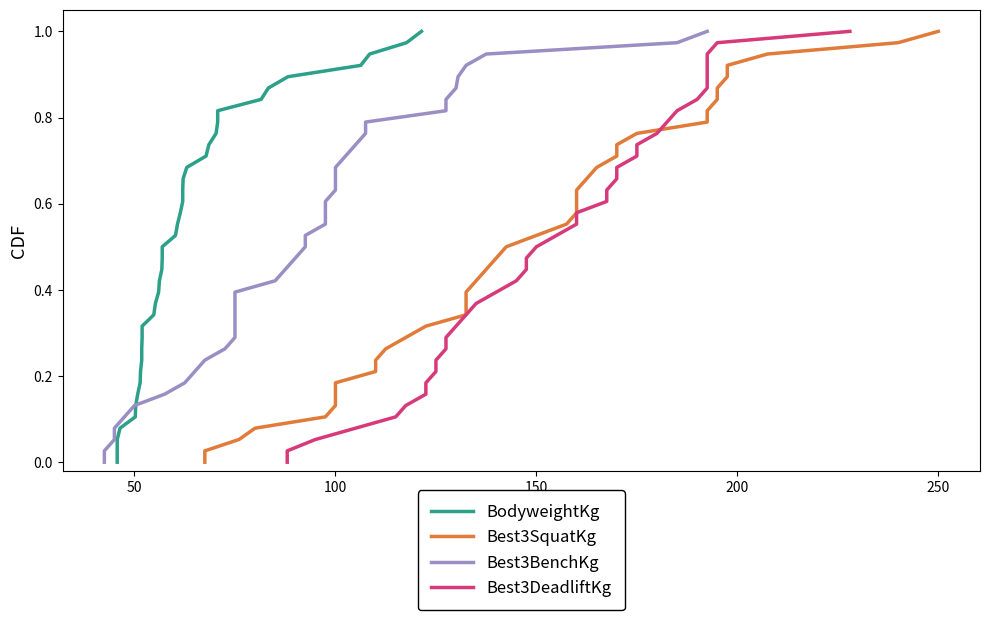

Which series has the largest total across all categories?

BodyweightKg